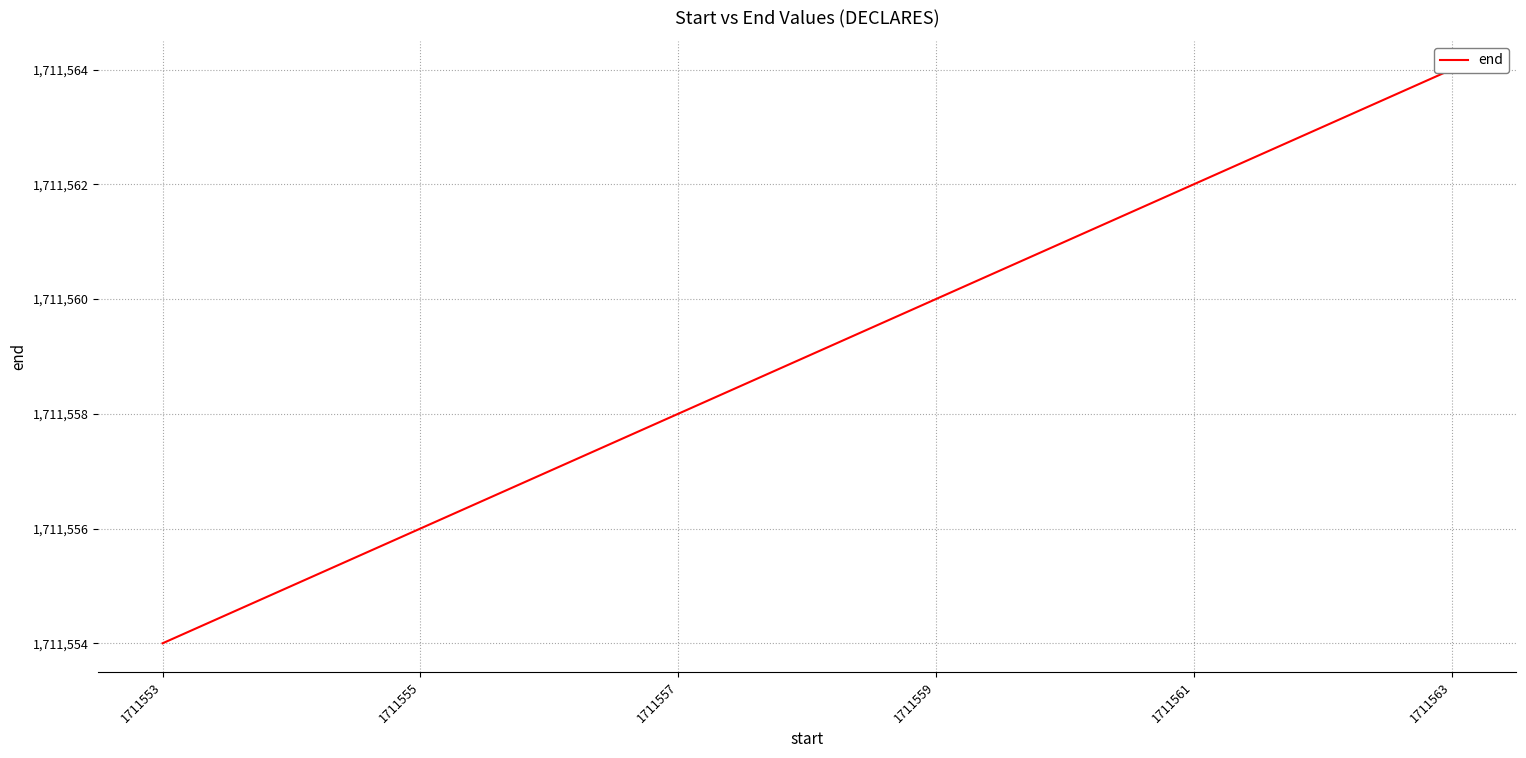

Rank the categories by value from lowest to highest.

1711553, 1711555, 1711557, 1711559, 1711561, 1711563